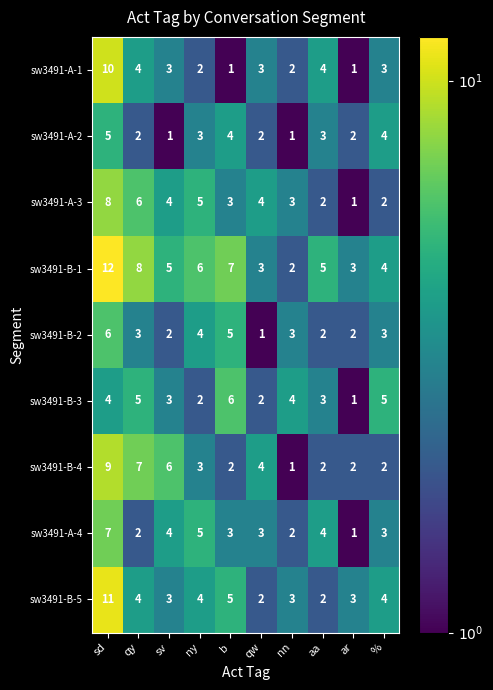

At which category is the sum across all series the highest?

sd